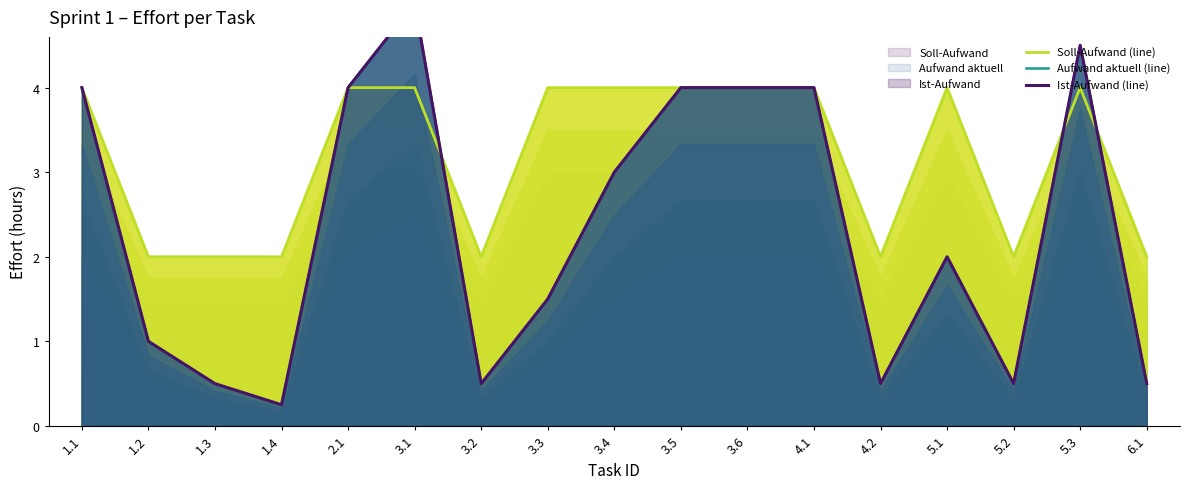

List the series in order of their peak value, lowest first.

Soll-Aufwand (line), Aufwand aktuell (line), Ist-Aufwand (line)